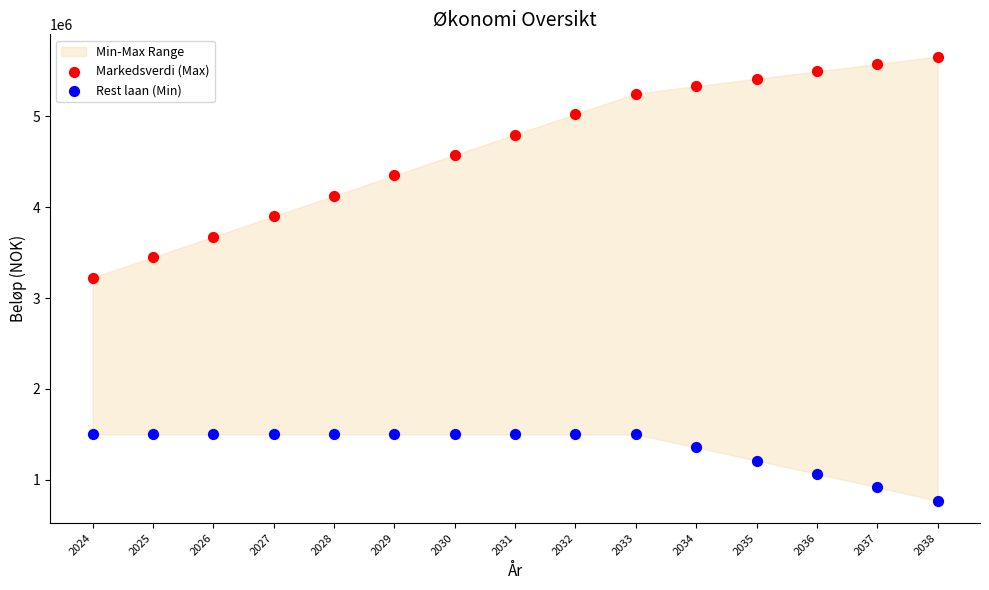

Which series contains the highest Y value?

Markedsverdi (Max)